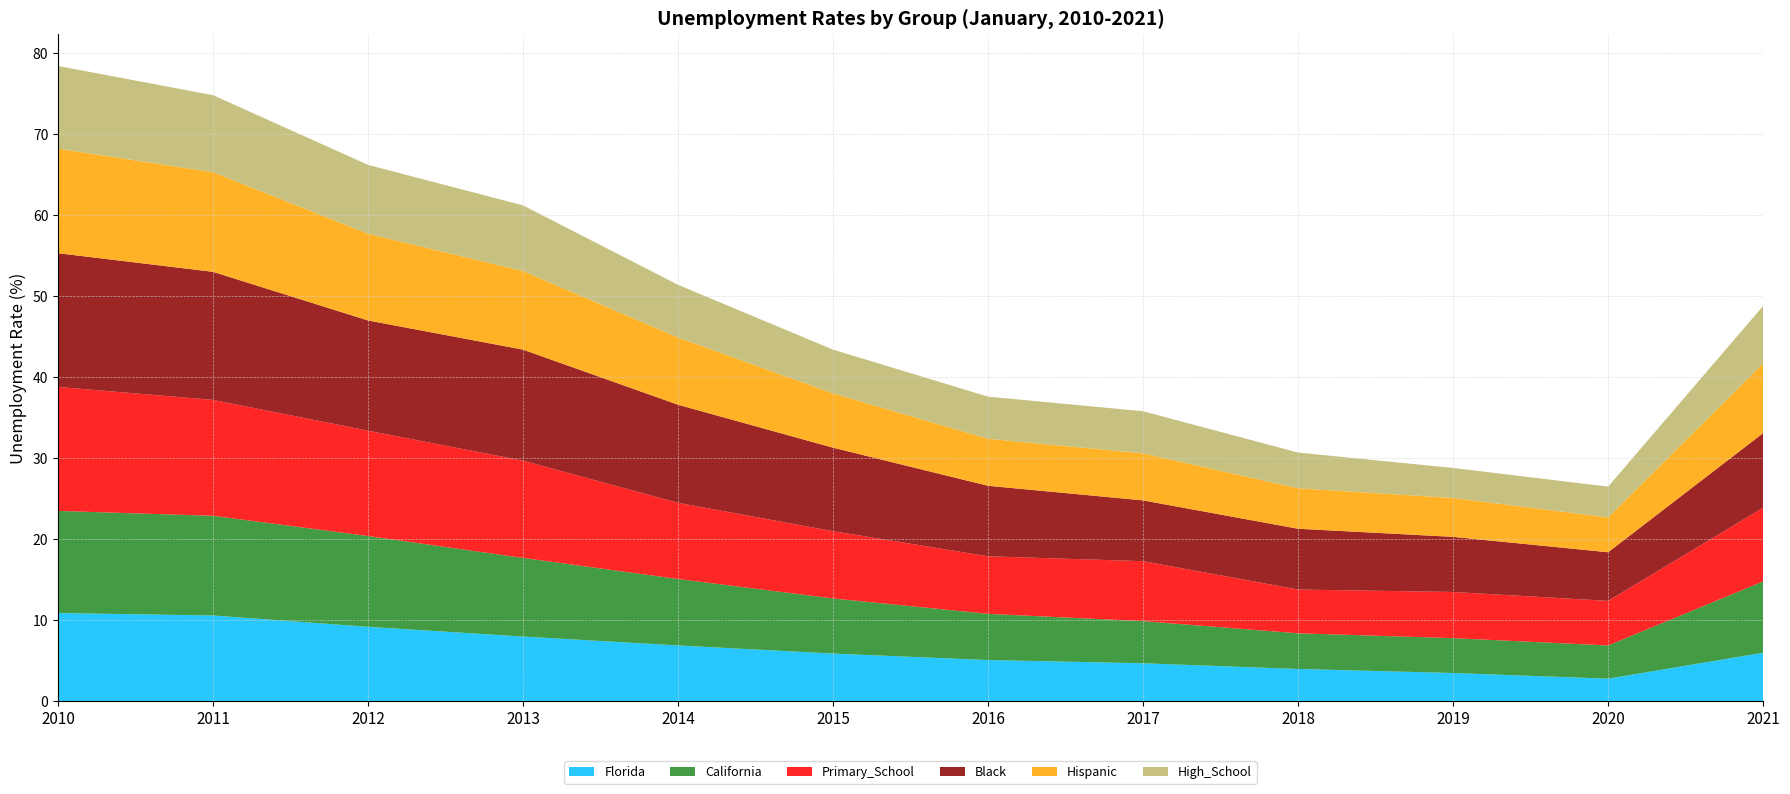

Reading left to right, what are all the values shown in this chart?

Florida: 2010=10.9	2011=10.6	2012=9.2	2013=8.0	2014=6.9	2015=5.9	2016=5.1	2017=4.7	2018=4.0	2019=3.5	2020=2.8	2021=6.0
California: 2010=12.6	2011=12.3	2012=11.2	2013=9.7	2014=8.2	2015=6.8	2016=5.7	2017=5.2	2018=4.4	2019=4.3	2020=4.1	2021=8.8
Primary_School: 2010=15.3	2011=14.3	2012=13.0	2013=12.0	2014=9.4	2015=8.3	2016=7.1	2017=7.4	2018=5.4	2019=5.7	2020=5.5	2021=9.1
Black: 2010=16.5	2011=15.8	2012=13.6	2013=13.7	2014=12.1	2015=10.3	2016=8.7	2017=7.5	2018=7.5	2019=6.8	2020=6.0	2021=9.2
Hispanic: 2010=12.9	2011=12.3	2012=10.7	2013=9.7	2014=8.3	2015=6.7	2016=5.8	2017=5.8	2018=5.0	2019=4.8	2020=4.3	2021=8.6
High_School: 2010=10.2	2011=9.5	2012=8.5	2013=8.1	2014=6.5	2015=5.4	2016=5.2	2017=5.2	2018=4.4	2019=3.7	2020=3.8	2021=7.1